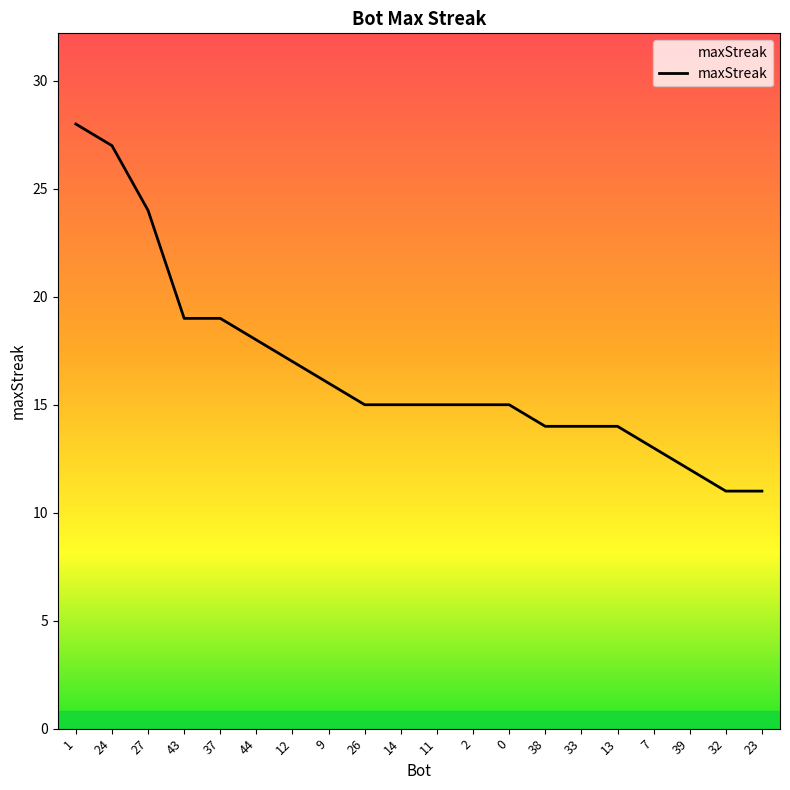

Is it true that the value at 11 is 6?

False